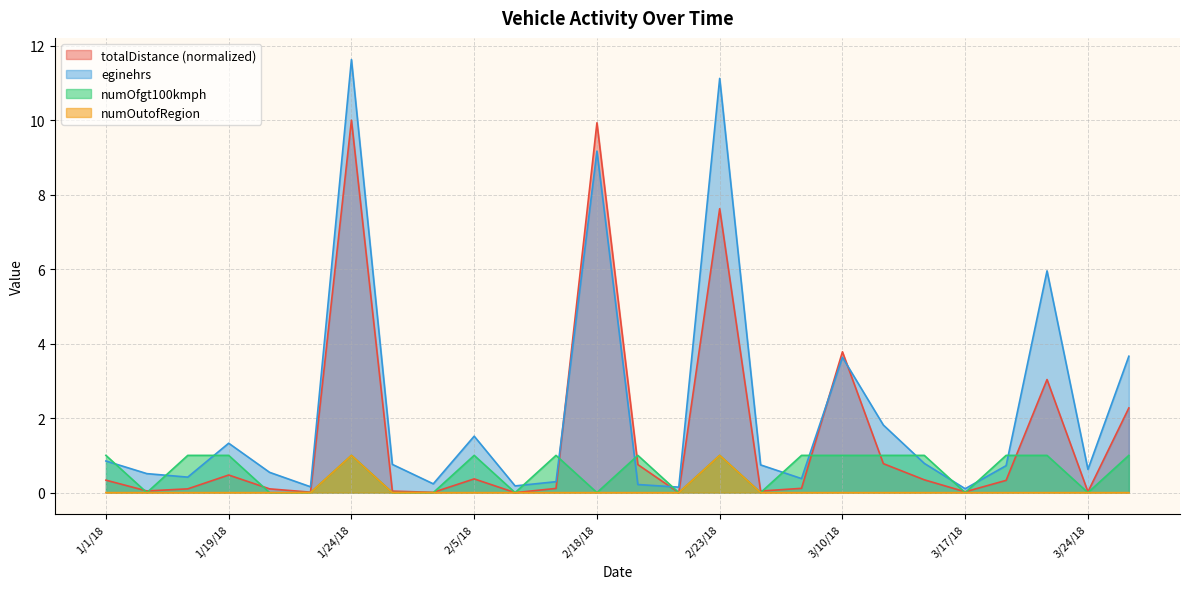

Which series changed the most between 3/2/18 and 3/22/18?

eginehrs